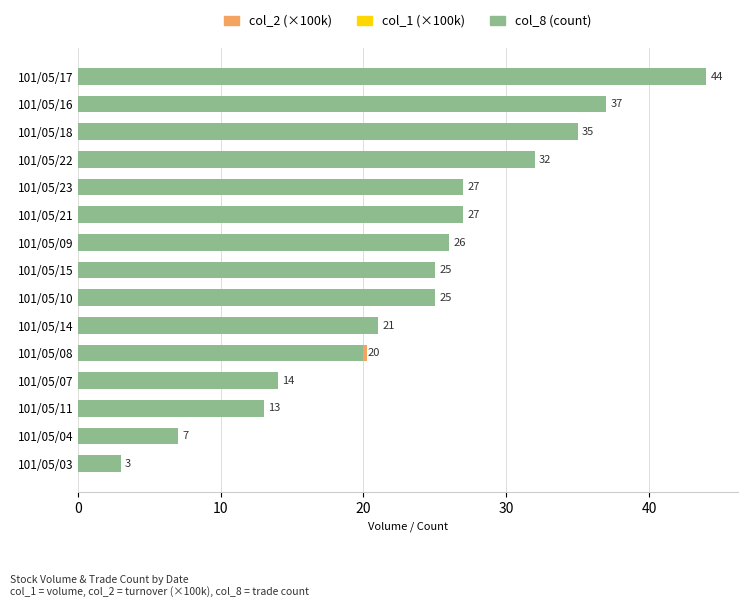

What is the difference between the col_1 (×100k) values at 101/05/10 and 101/05/21?

3.5